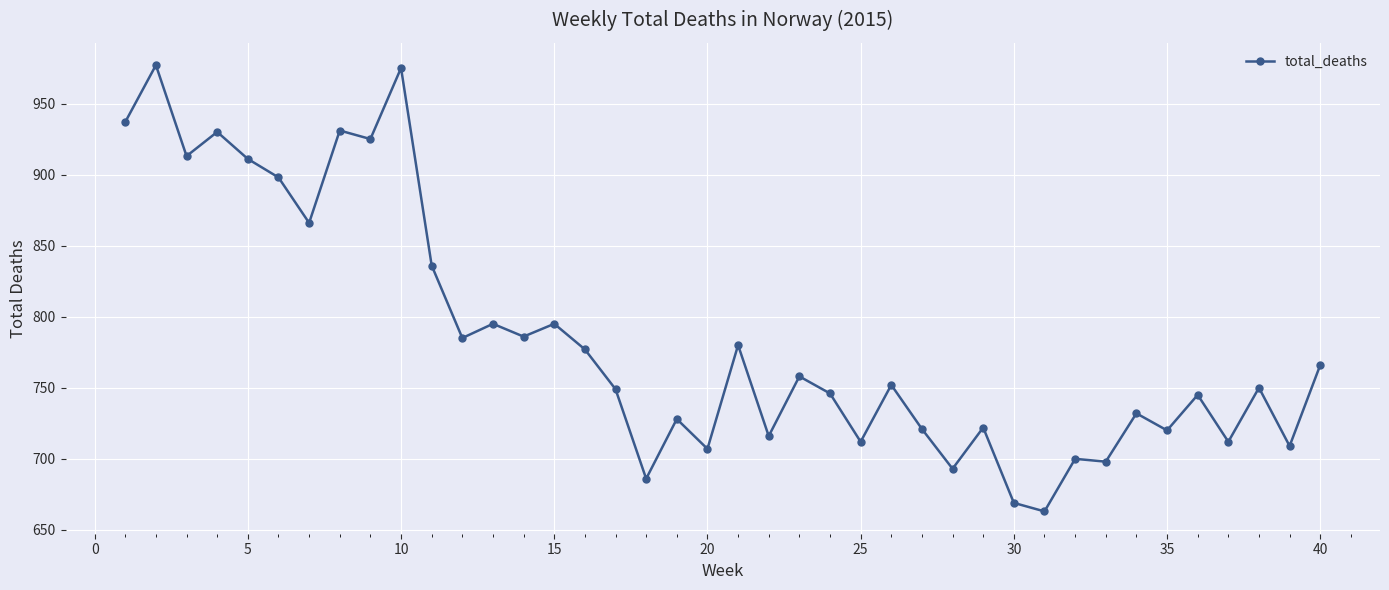

True or false: the data has more than 2 interior local peaks.

True